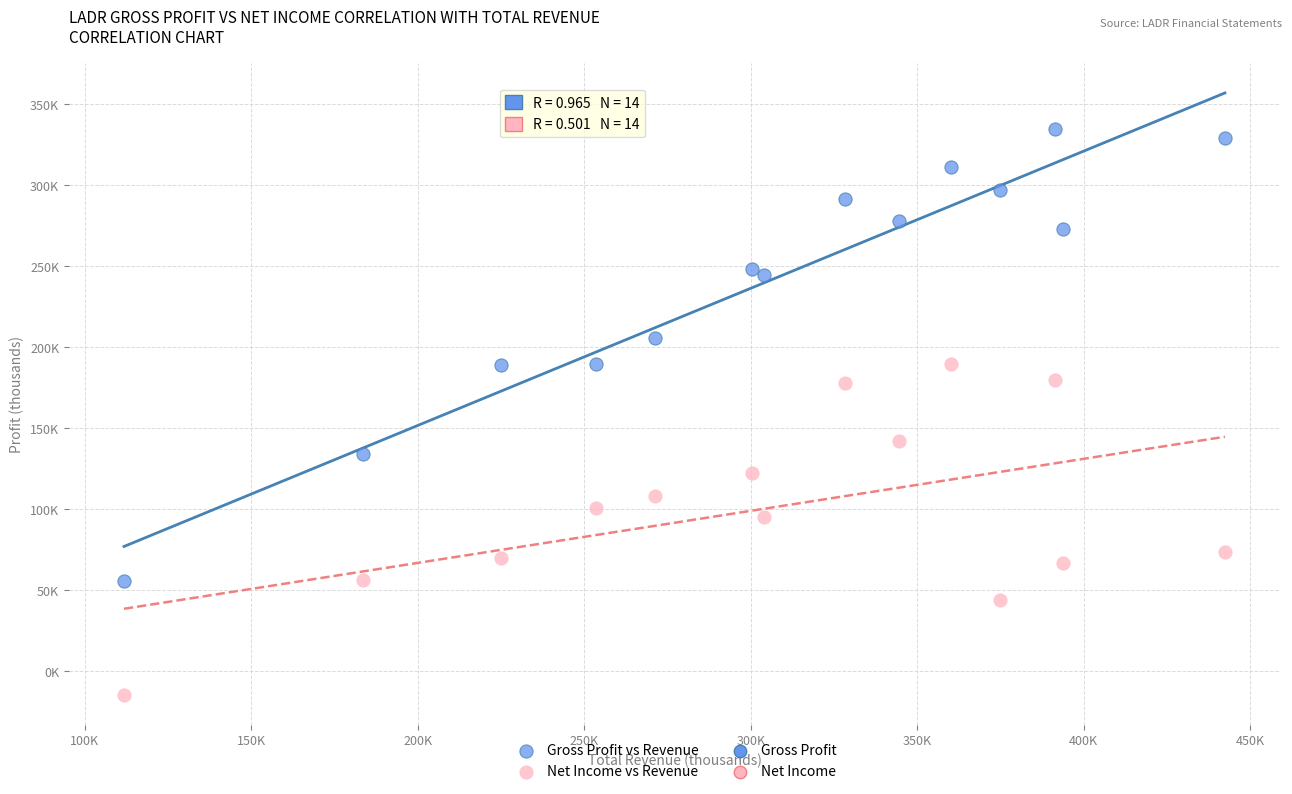

Which series reaches the maximum Y coordinate?

Gross Profit vs Revenue